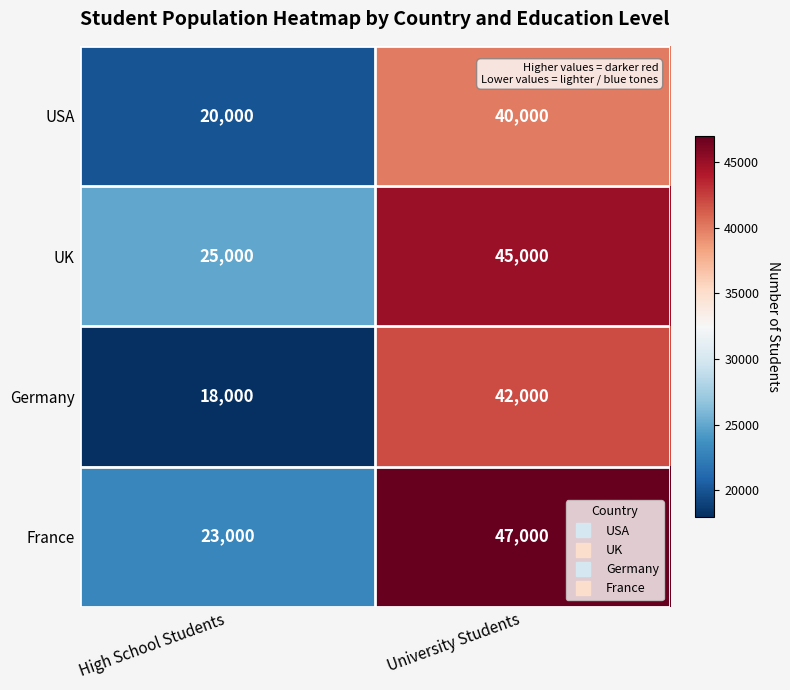

Where is Germany nearest to the value 30000?

High School Students